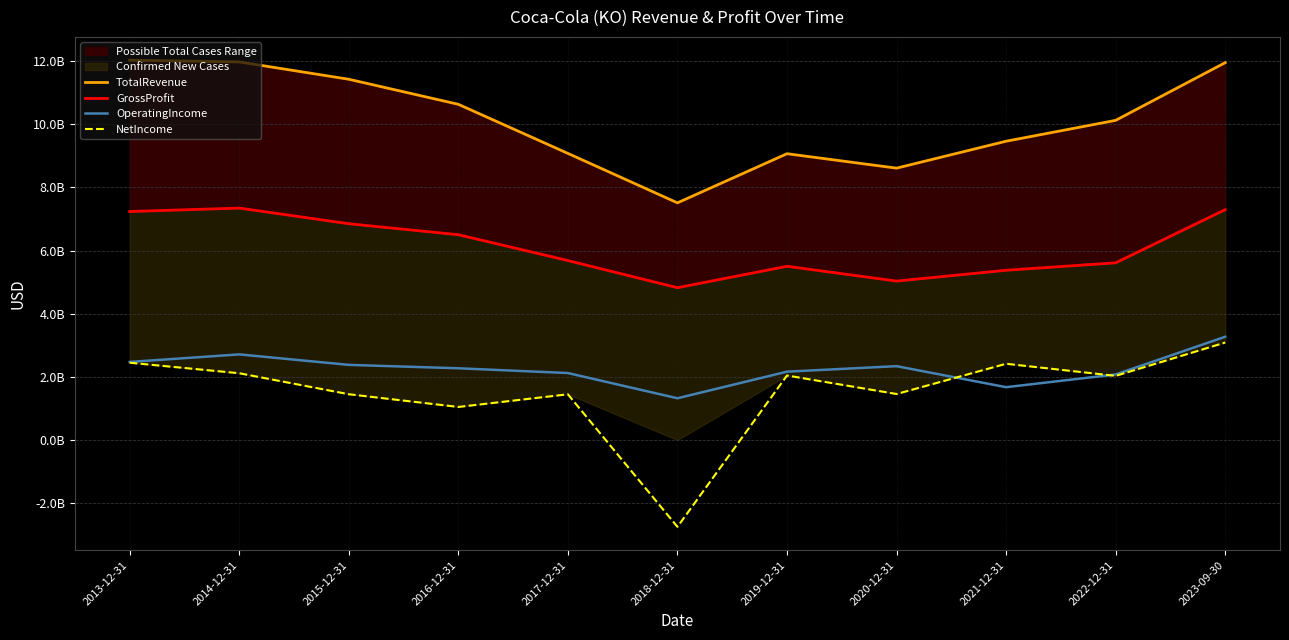

What is the sum of the NetIncome values at 2013-12-31 and 2020-12-31?

3903000000